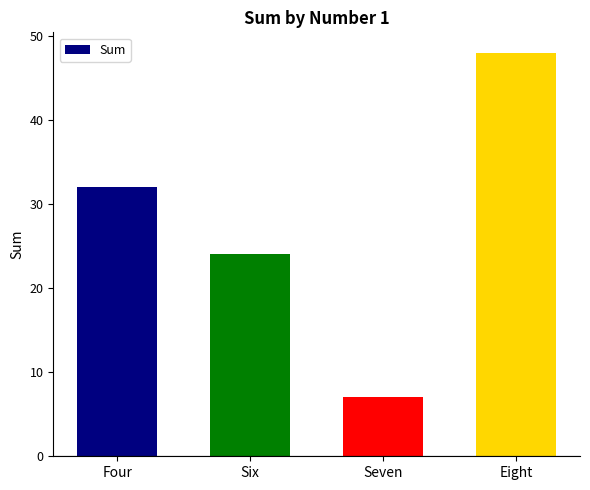

Which label corresponds to the smallest value in the chart?

Seven